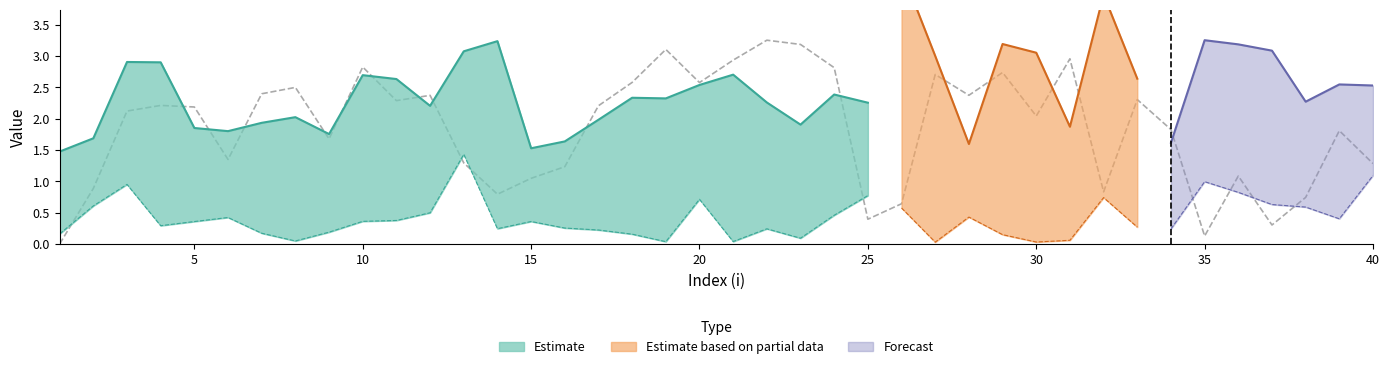

What is the difference between the maximum and minimum values?

3.3